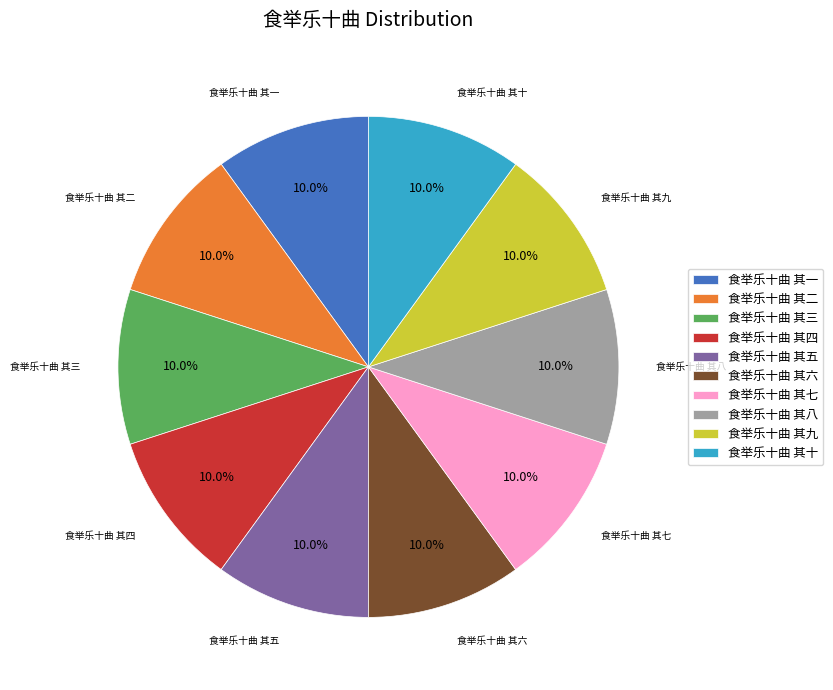

Does 食举乐十曲 其一 represent more than half of the total?

No